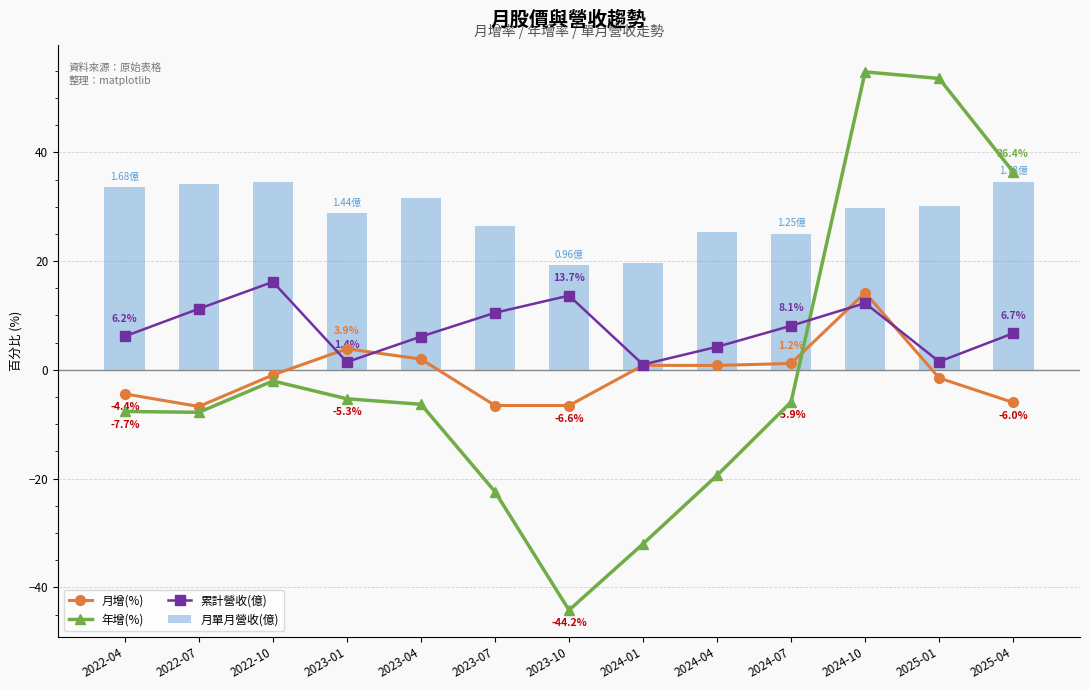

List the labels in order of 累計營收(億) value, smallest first.

2024-01, 2023-01, 2025-01, 2024-04, 2023-04, 2022-04, 2025-04, 2024-07, 2023-07, 2022-07, 2024-10, 2023-10, 2022-10